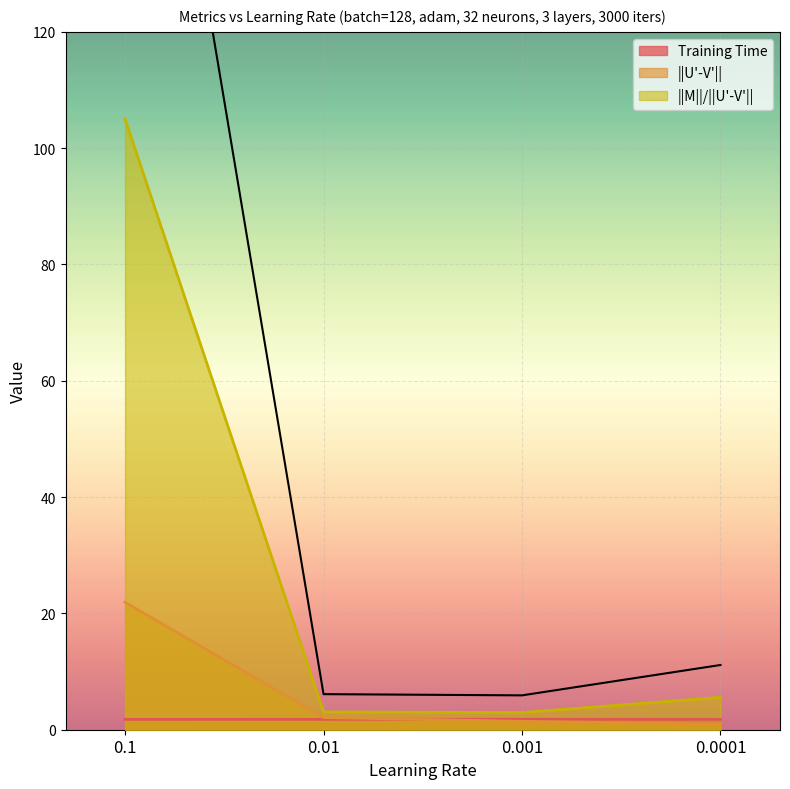

Between 0.001 and 0.1, which is larger?

0.1